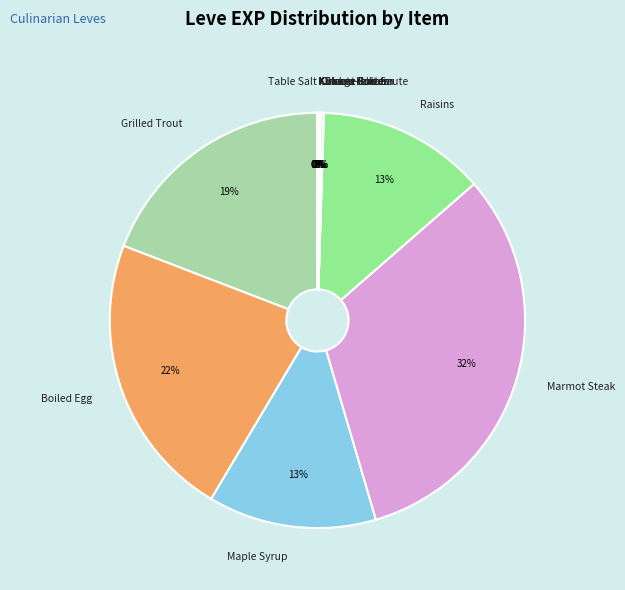

The Marmot Steak slice represents 32% of the pie. True or false?

True